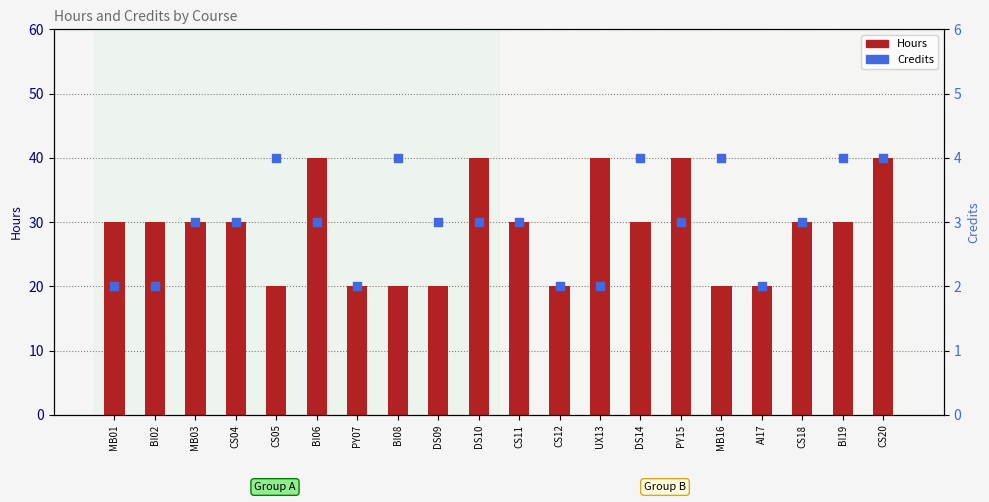

What are all the series names shown in the legend?

Hours, Credits